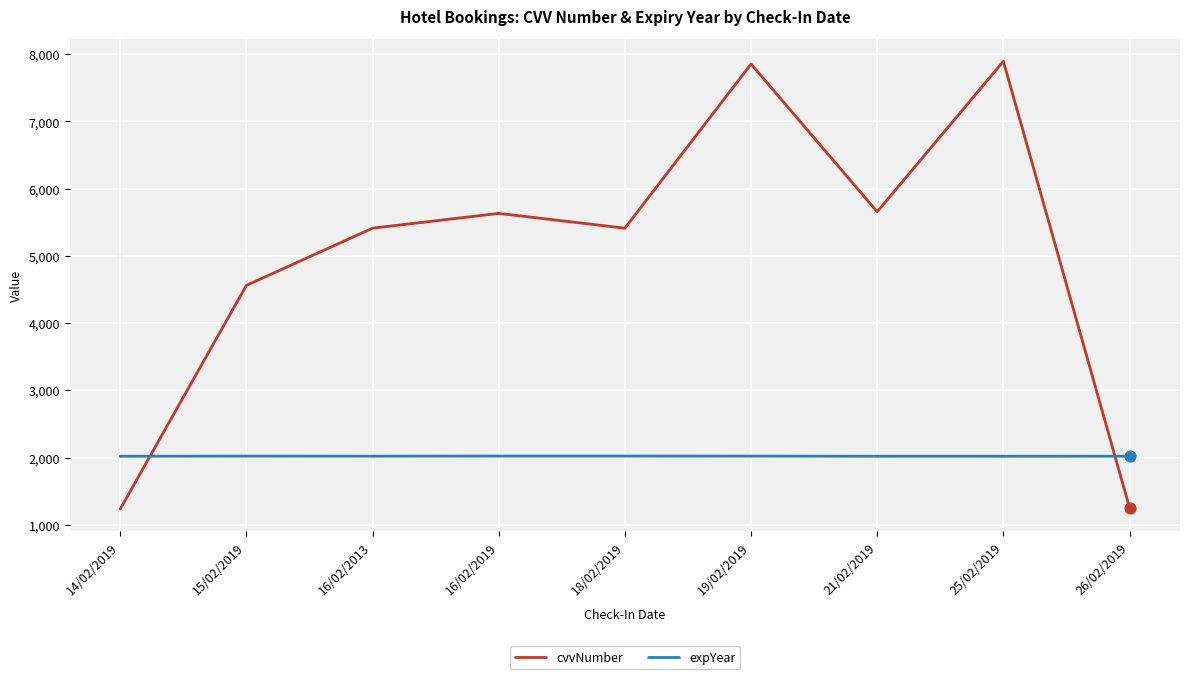

Which series has the largest total across all categories?

cvvNumber